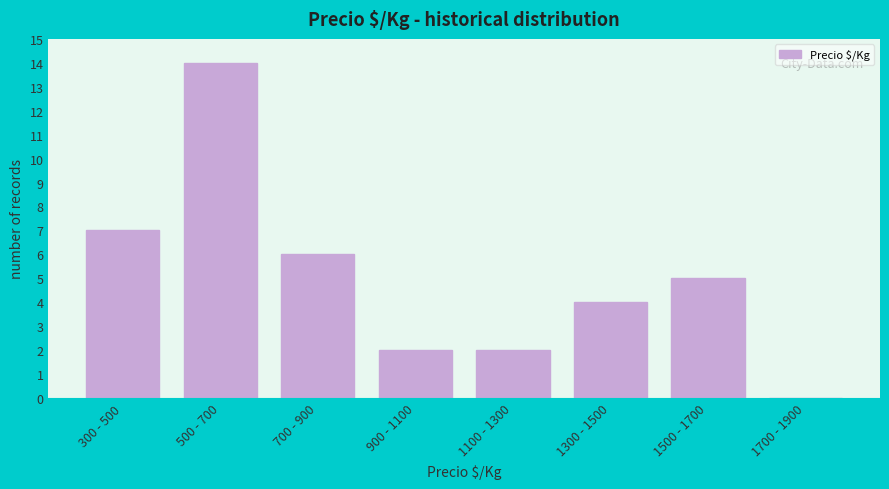

Reading left to right, what are all the values shown in this chart?

300 - 500=7	500 - 700=14	700 - 900=6	900 - 1100=2	1100 - 1300=2	1300 - 1500=4	1500 - 1700=5	1700 - 1900=0